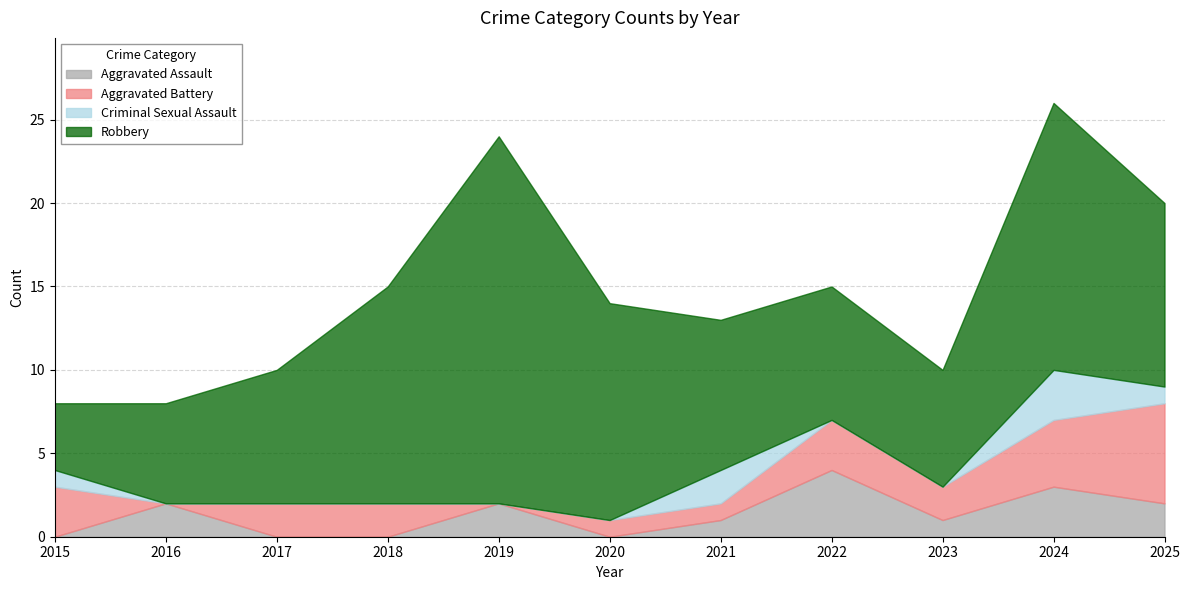

True or false: Aggravated Battery and Criminal Sexual Assault cross at least once.

True